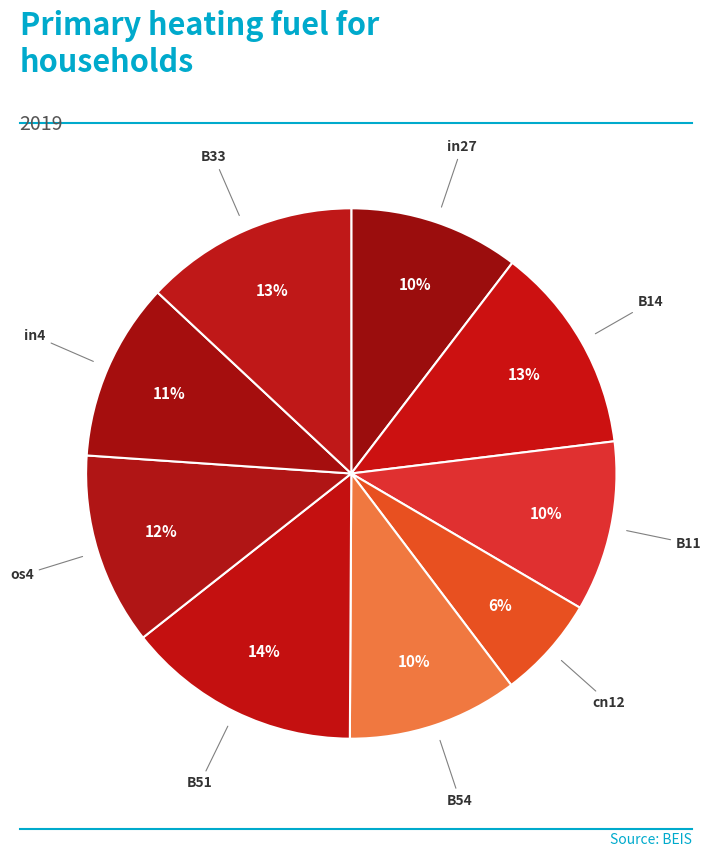

Count the number of slices in the pie.

9